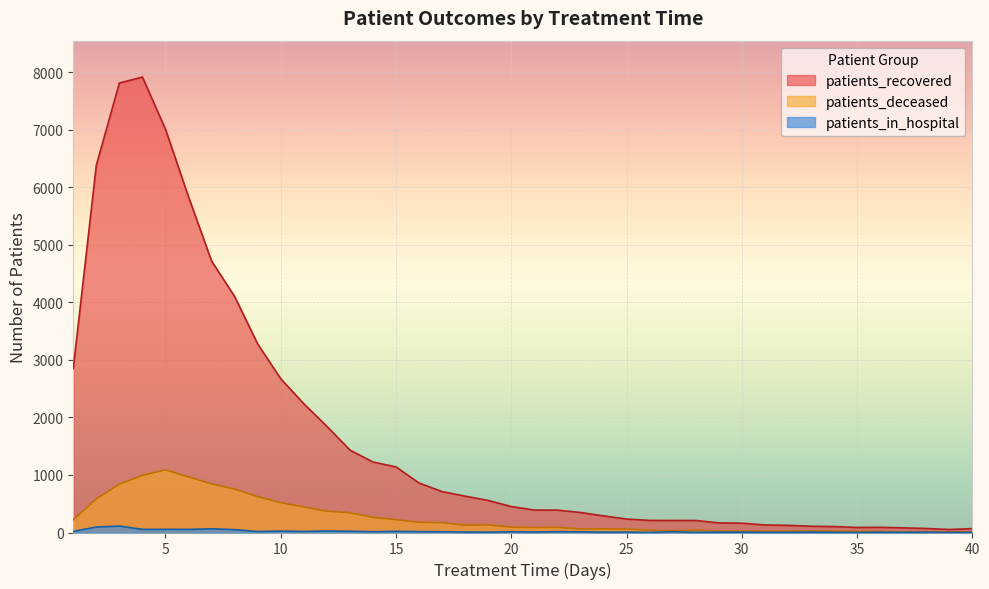

Which series has the widest spread of values?

patients_recovered